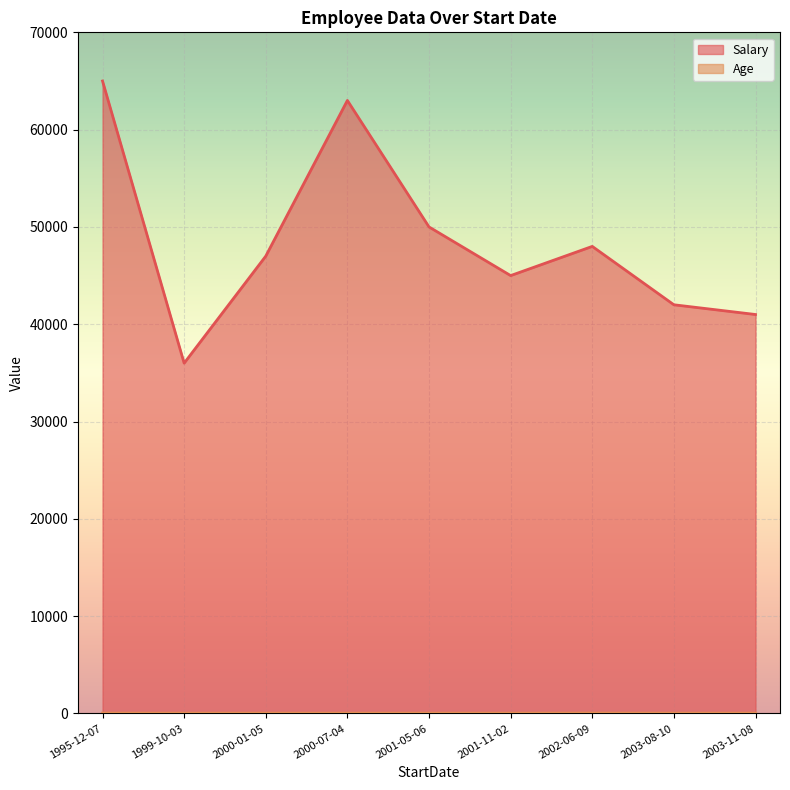

Which category has the lowest value across all series?

2000-07-04